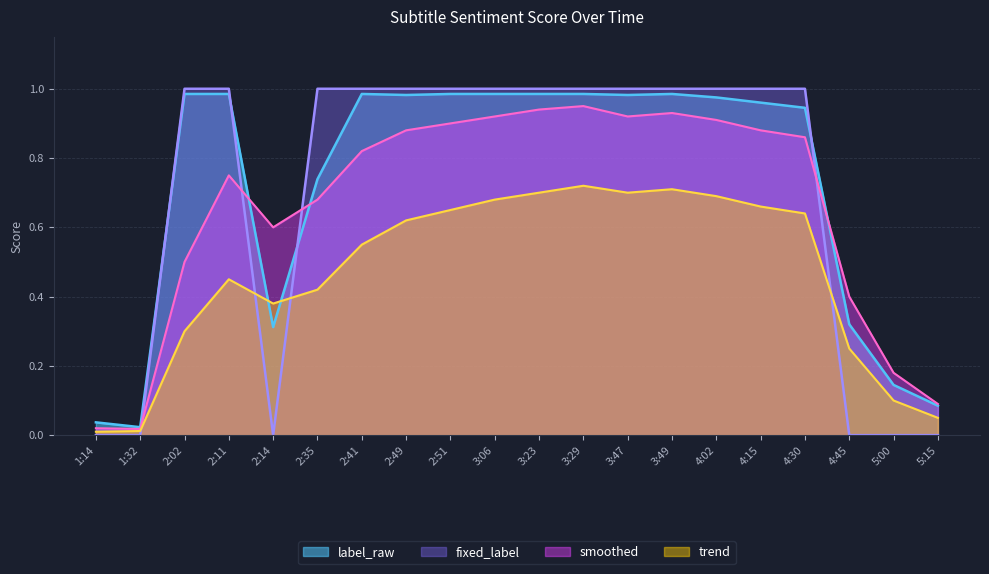

In trend, how many points are lower than both neighbors (excluding endpoints)?

2